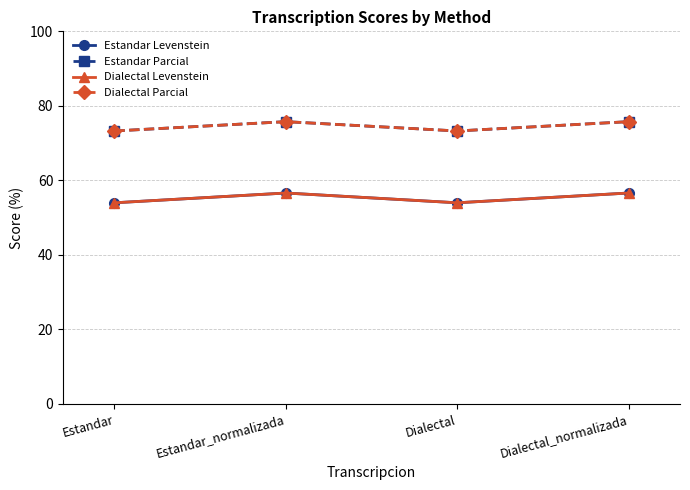

Is this an area chart (filled region under the line)?

No